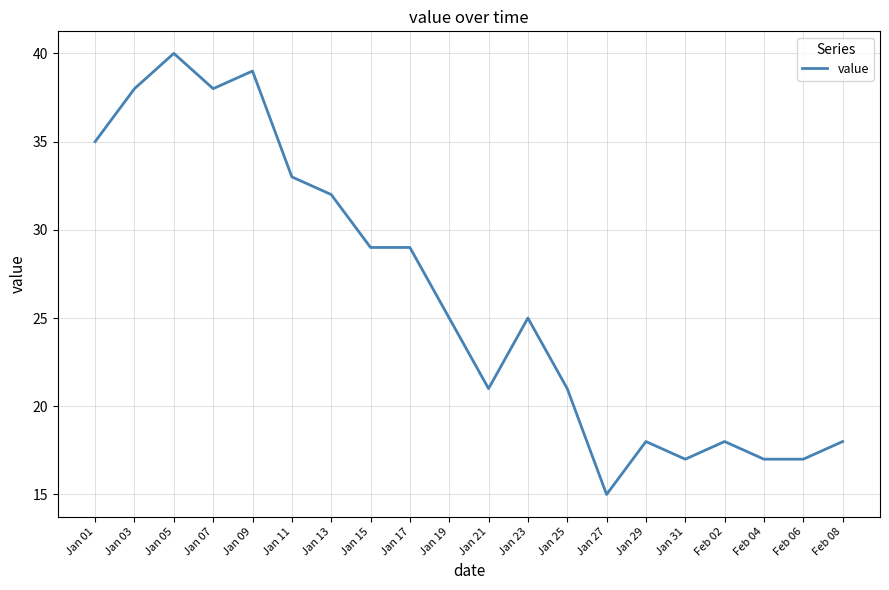

What is the difference between the values at Jan 15 and Jan 01?

6